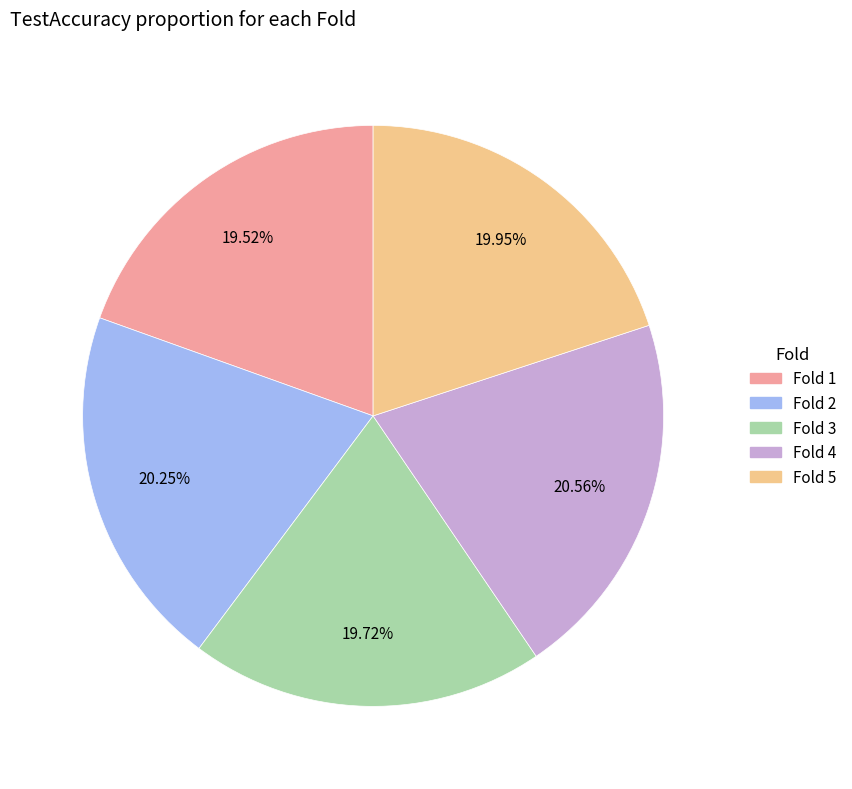

The Fold 1 slice represents 28% of the pie. True or false?

False